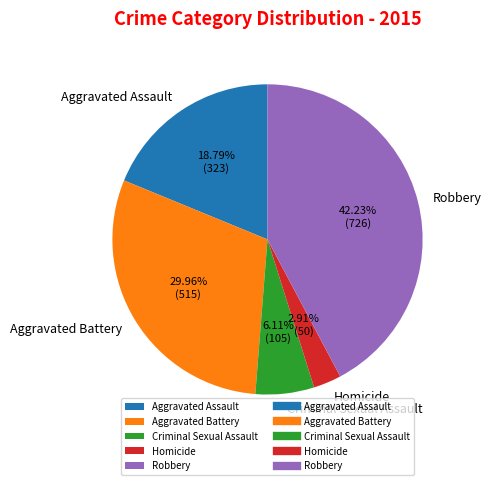

To the nearest percent, what is the difference between the largest and smallest slice percentages?

39%